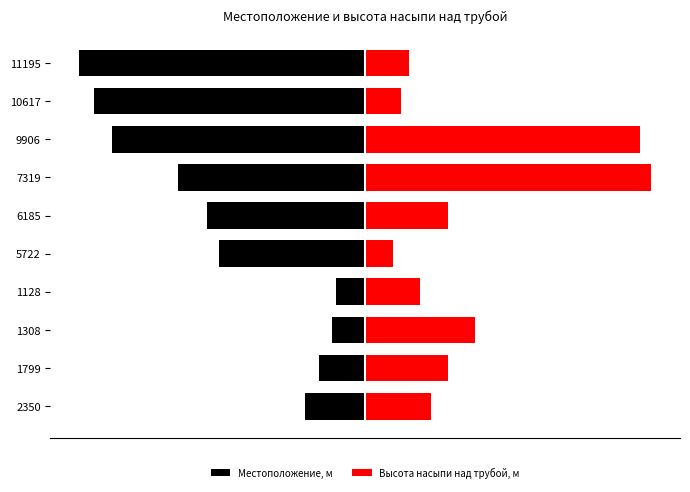

What is the smallest value displayed?

-5.2